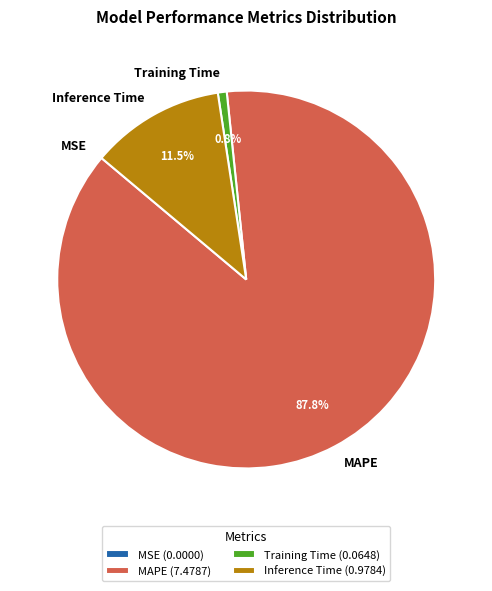

Is there a majority slice in this chart?

Yes